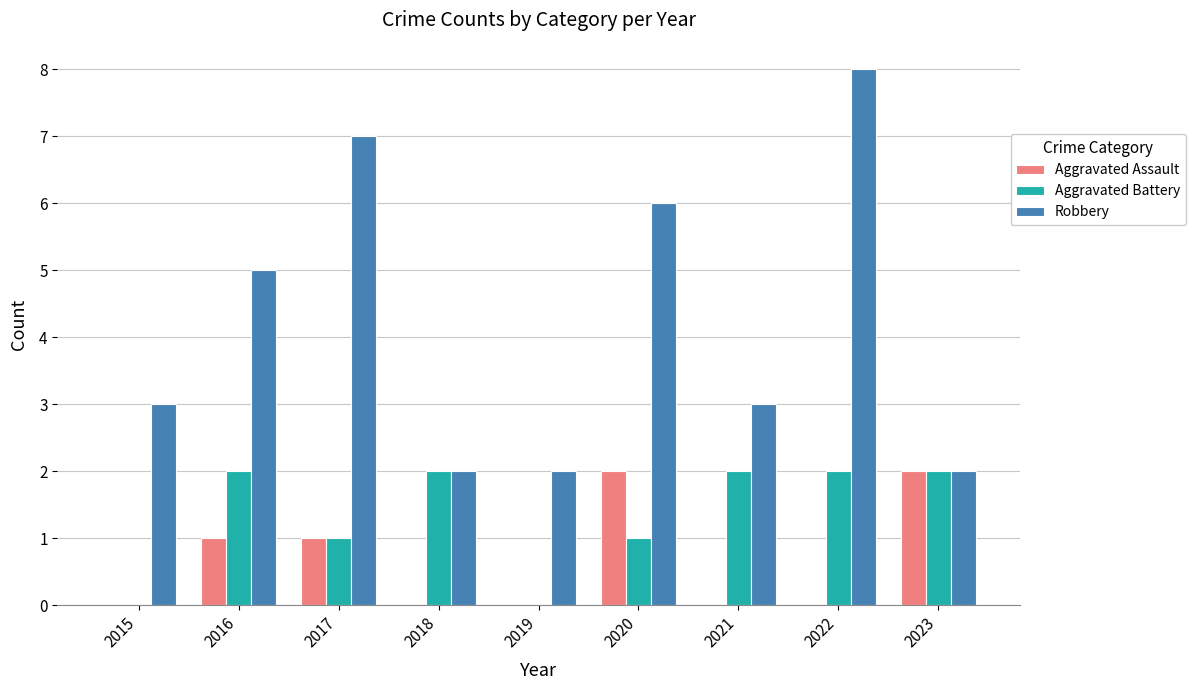

True or false: Aggravated Assault has a value of 2 at 2020.

True